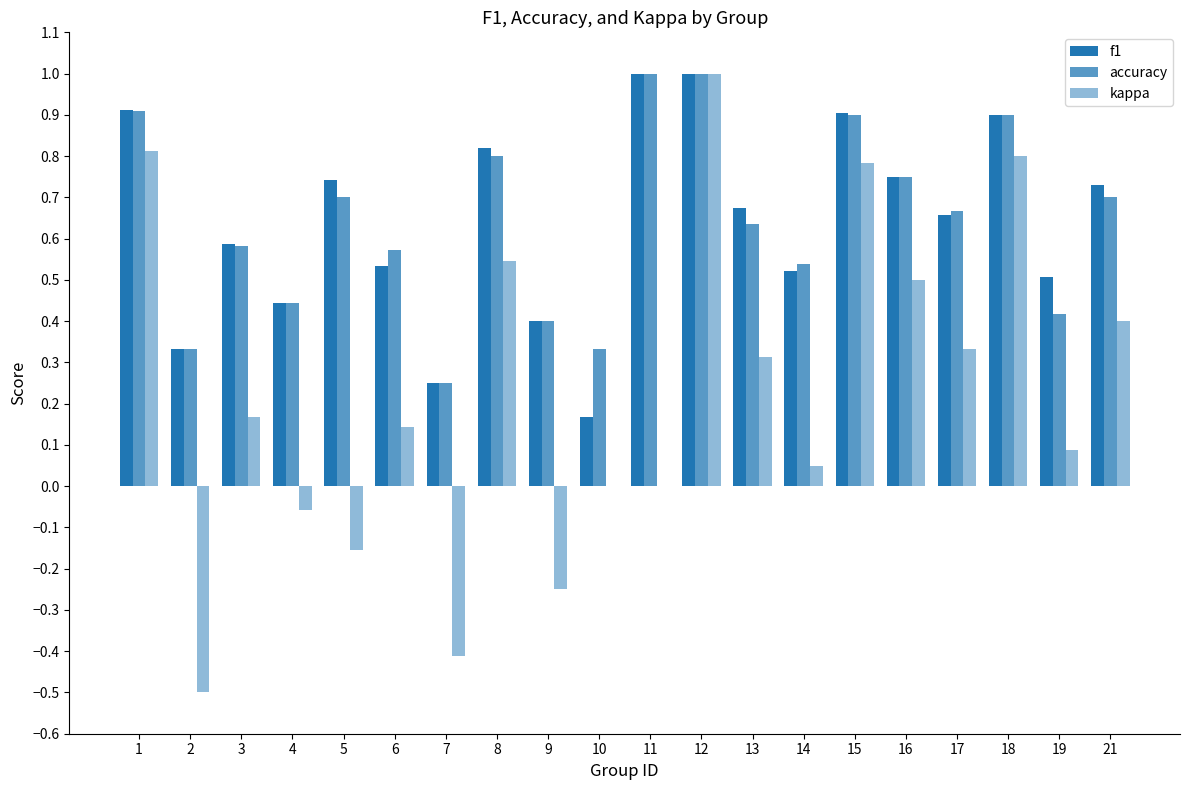

Are the bars grouped side by side (vs. stacked)?

Yes